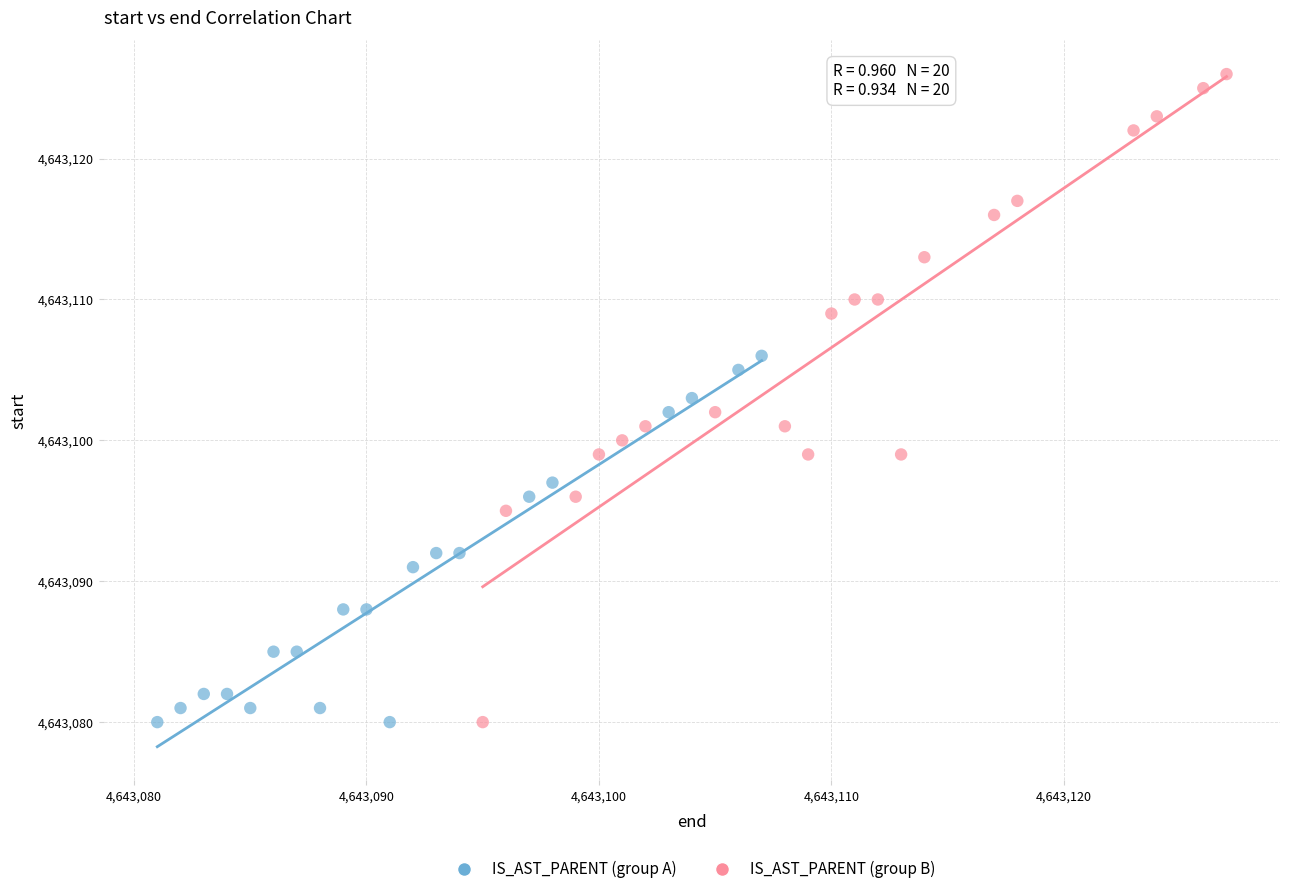

Which series contains the highest Y value?

IS_AST_PARENT (group B)